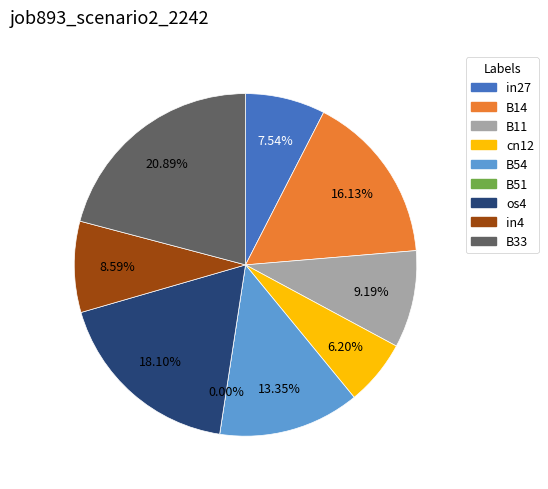

What is the largest slice in the pie chart?

B33